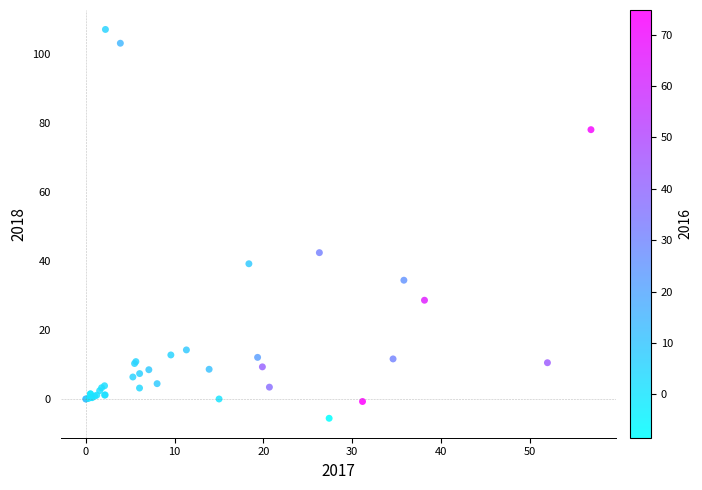

What Y value in the scatter plot is closest to 50?

42.4